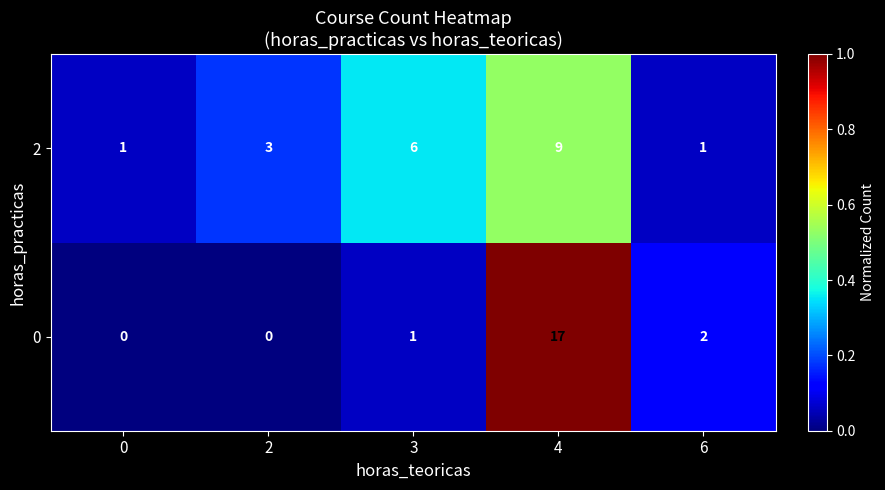

At which label does 2 reach its peak?

4